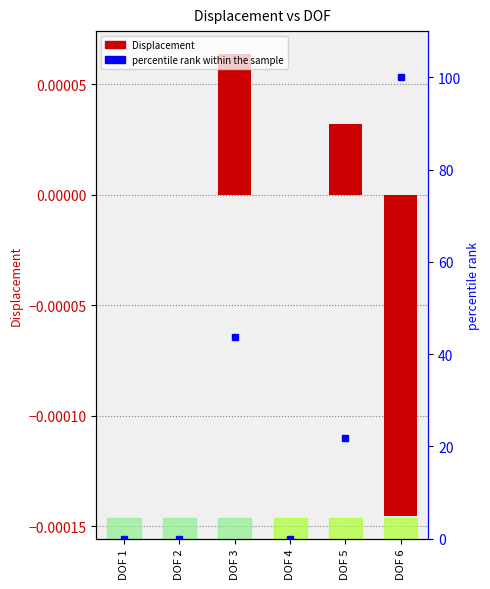

What is the difference between the maximum and minimum values in the percentile rank within the sample series?

100.0